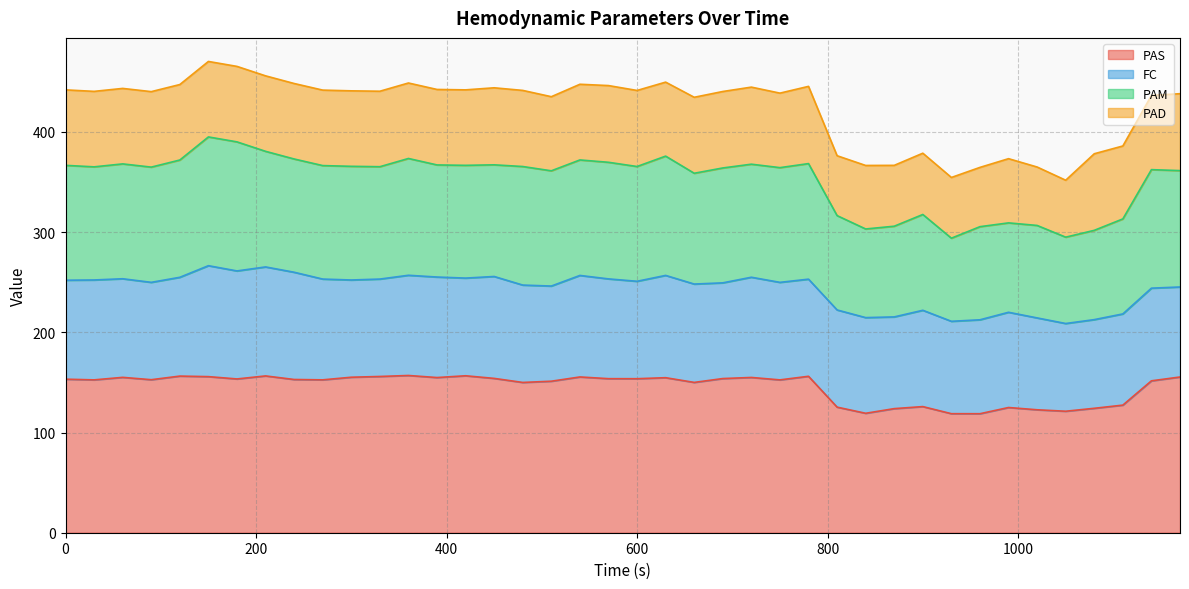

At which category does PAS reach its first local valley?

30